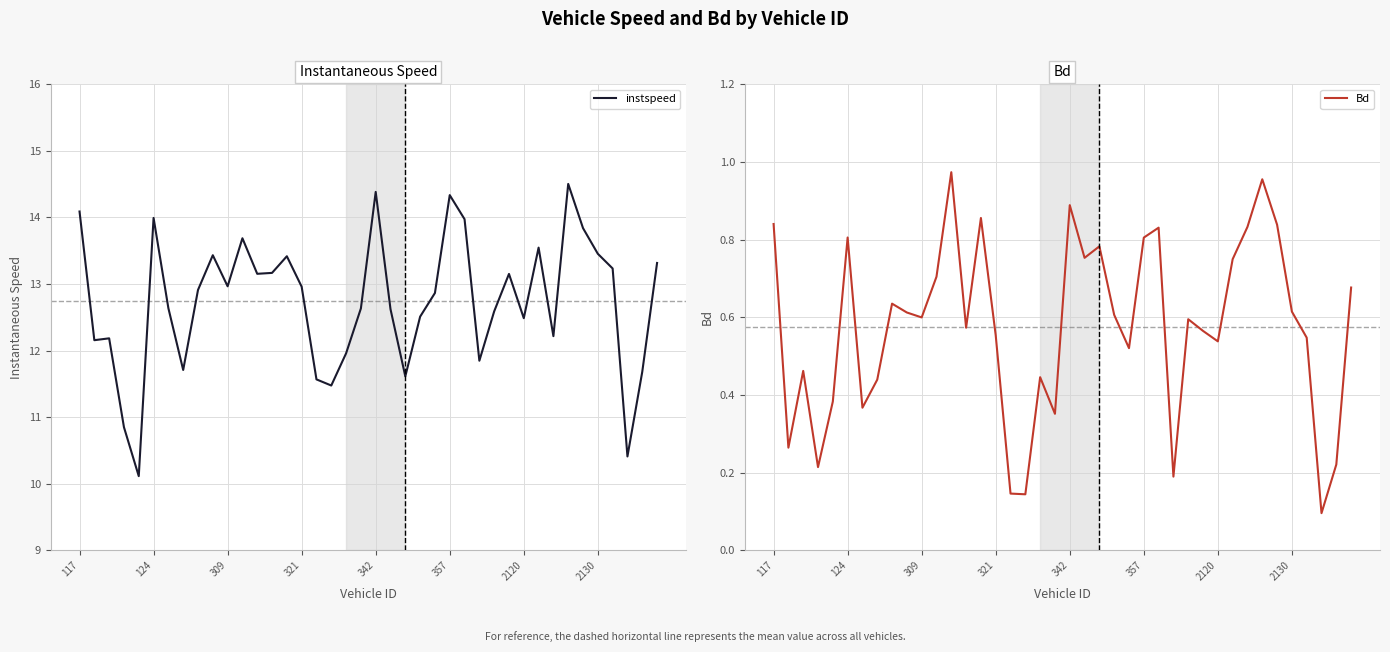

How many lines are shown in the chart?

2